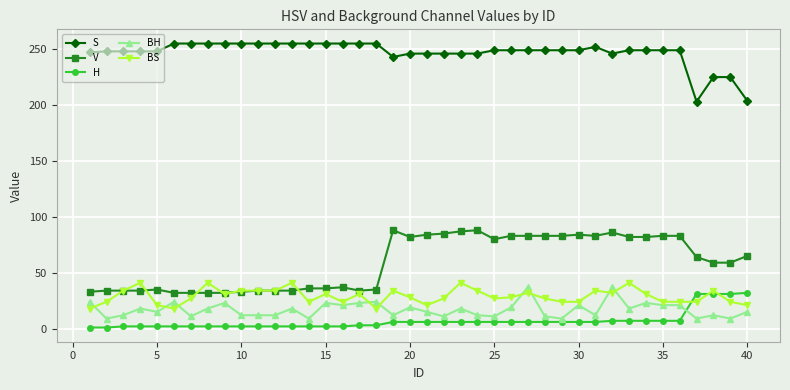

What is the maximum value shown in the chart?

255